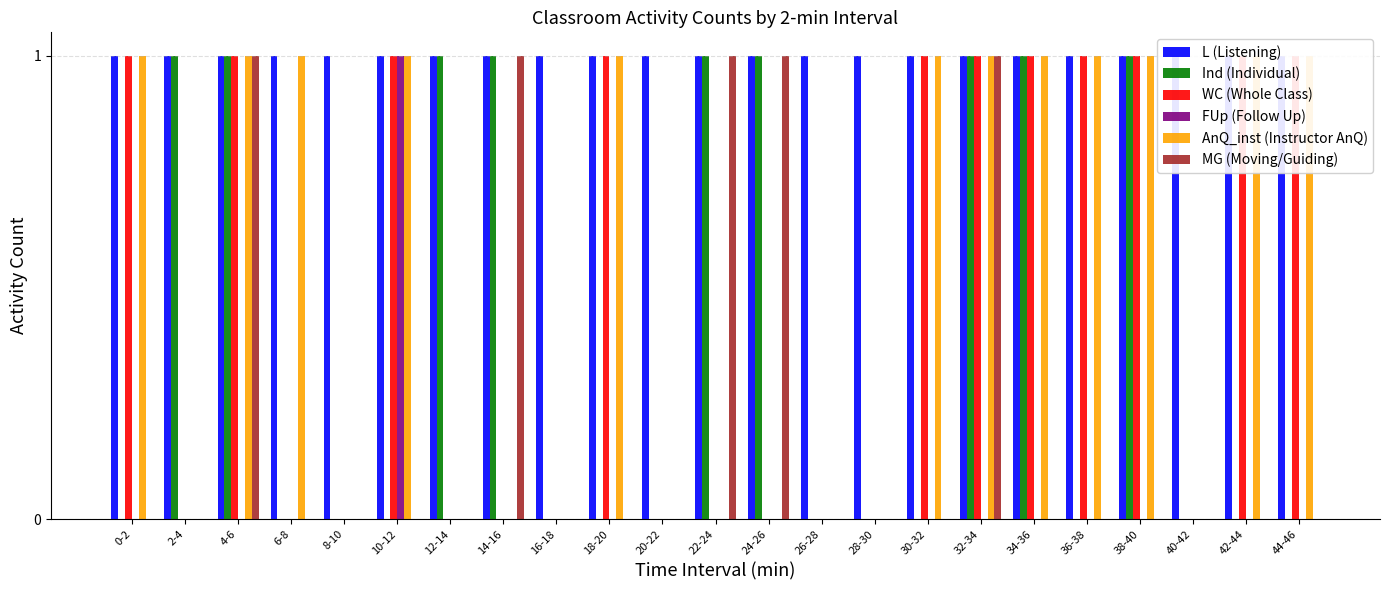

How many distinct data groups are displayed?

6